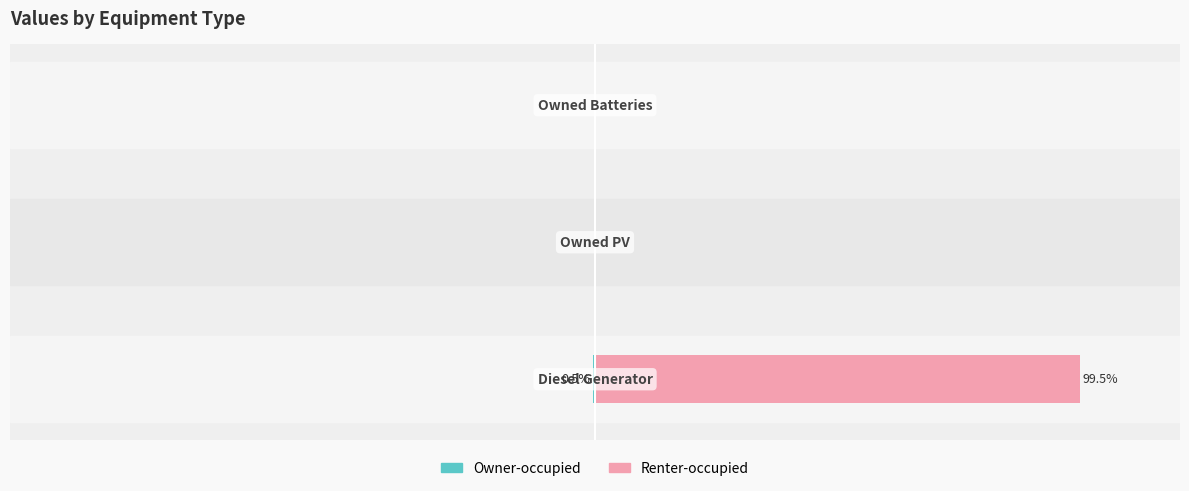

Rank the categories by Owner-occupied value from lowest to highest.

0, 1, 2